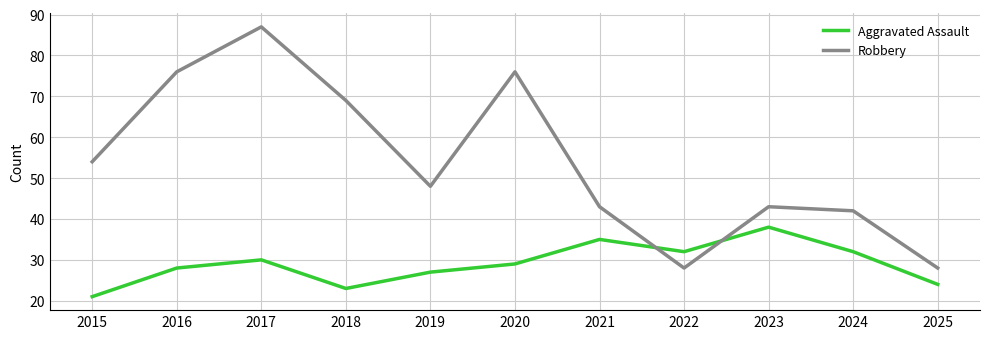

Where is the first local maximum for Robbery?

2017